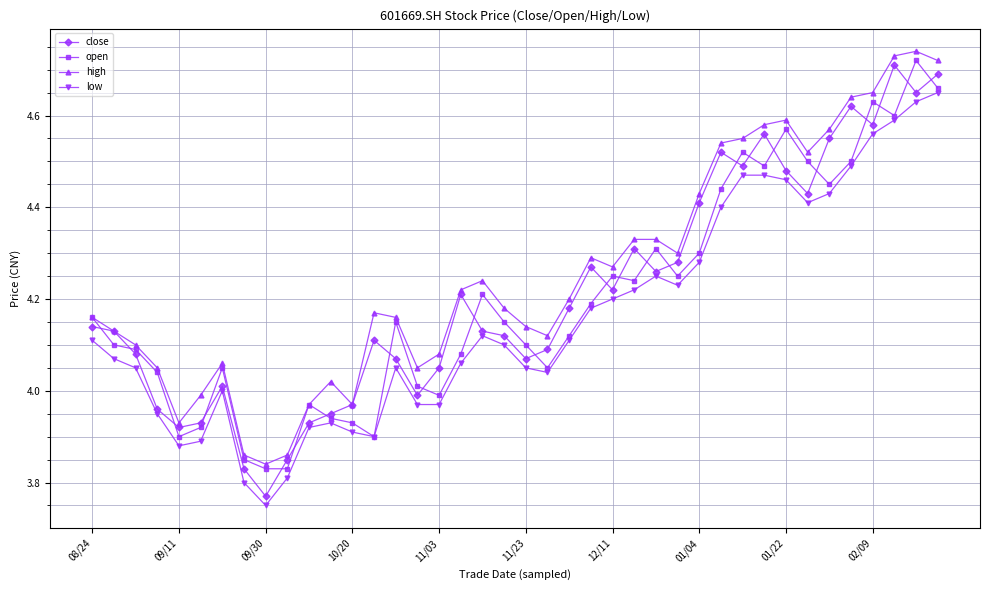

True or false: close has more than 1 interior local peaks.

True